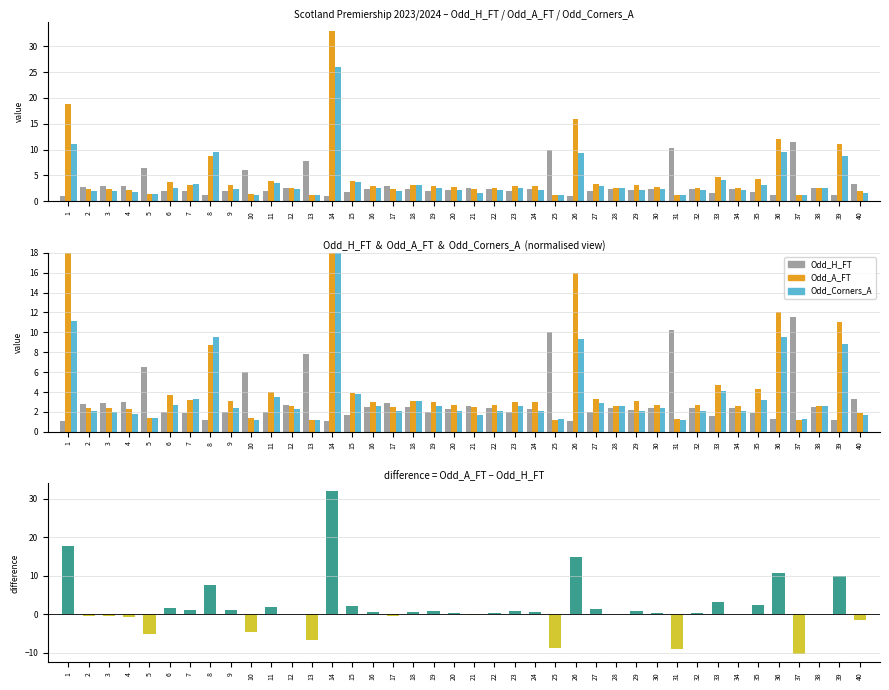

At which label does Odd_A_FT – Odd_H_FT reach its minimum?

37